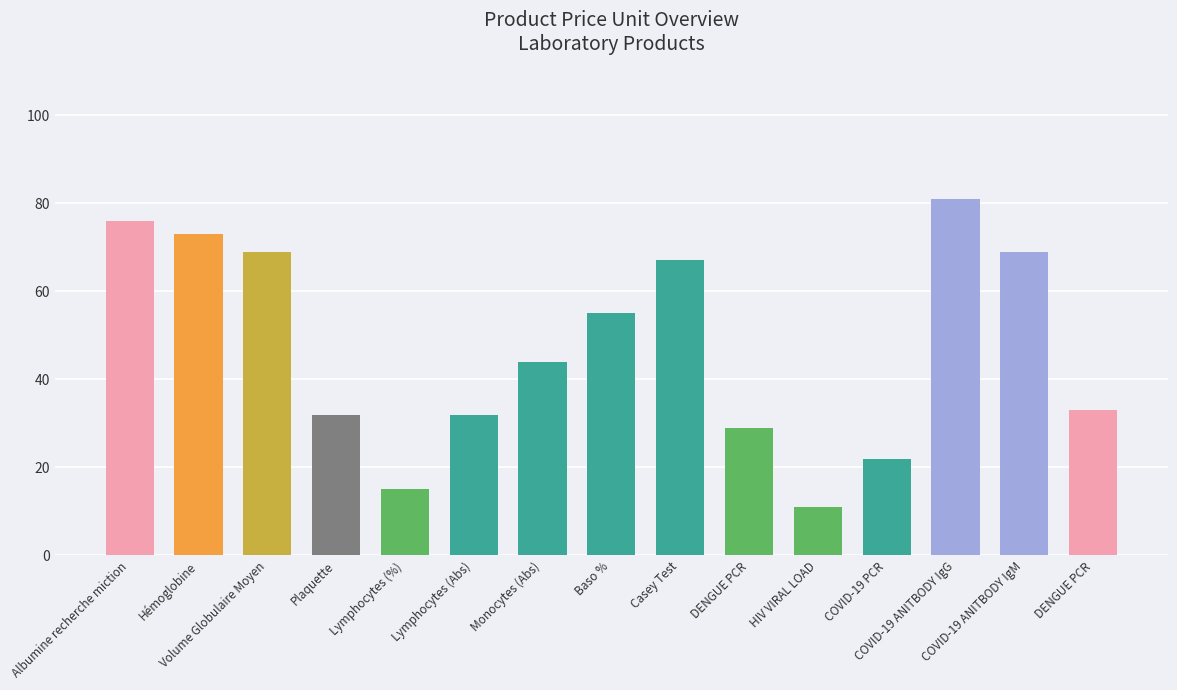

What is the value of the 12th bar from the left?

22